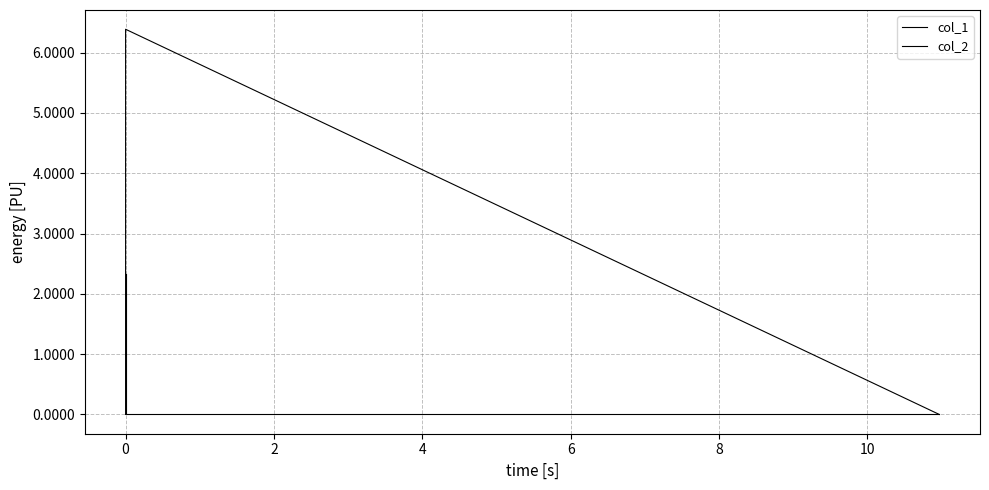

True or false: col_2 has a value of -1.1 at −2.

False